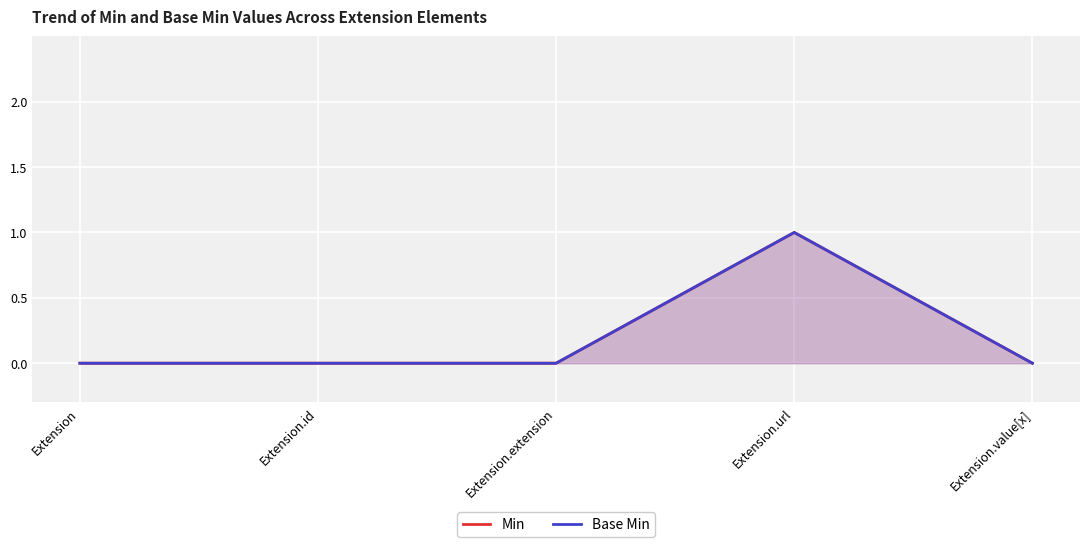

Rank the series at Extension.url from lowest to highest value.

Min, Base Min